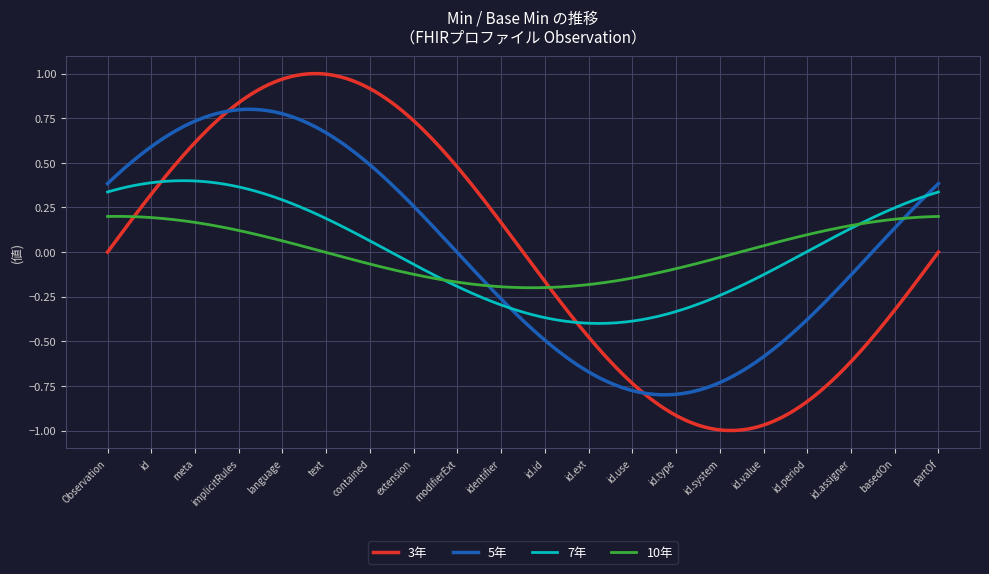

Which series has the largest range (max minus min)?

3年